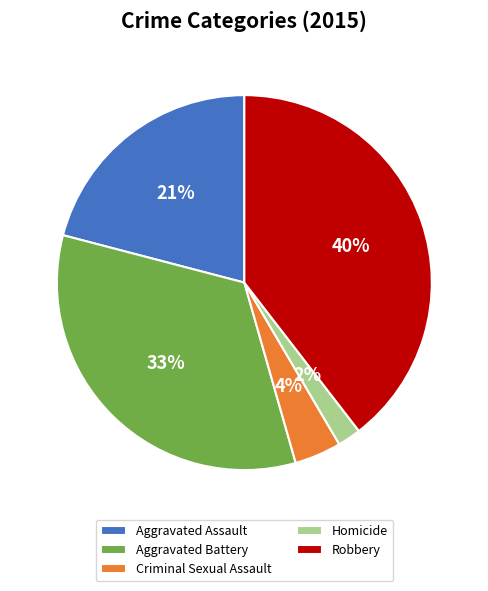

Is it true that Criminal Sexual Assault is 4% of the pie?

True